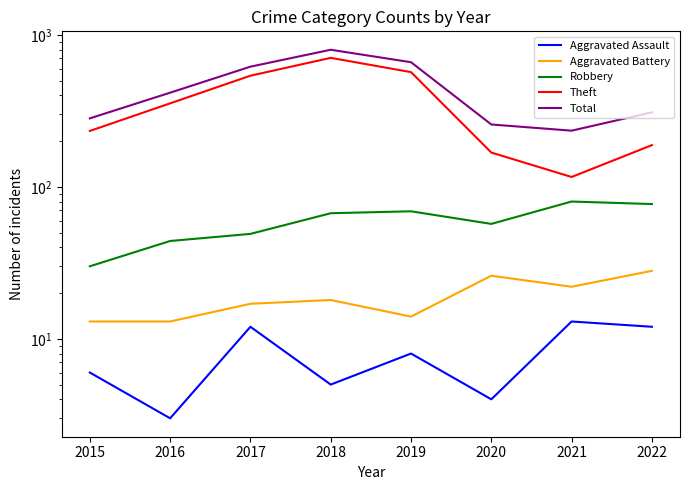

Reading right to left, list all the values displayed in this chart.

Aggravated Assault: 12	13	4	8	5	12	3	6
Aggravated Battery: 28	22	26	14	18	17	13	13
Robbery: 77	80	57	69	67	49	44	30
Theft: 188	116	168	568	705	538	354	233
Total: 309	234	257	660	797	617	416	282